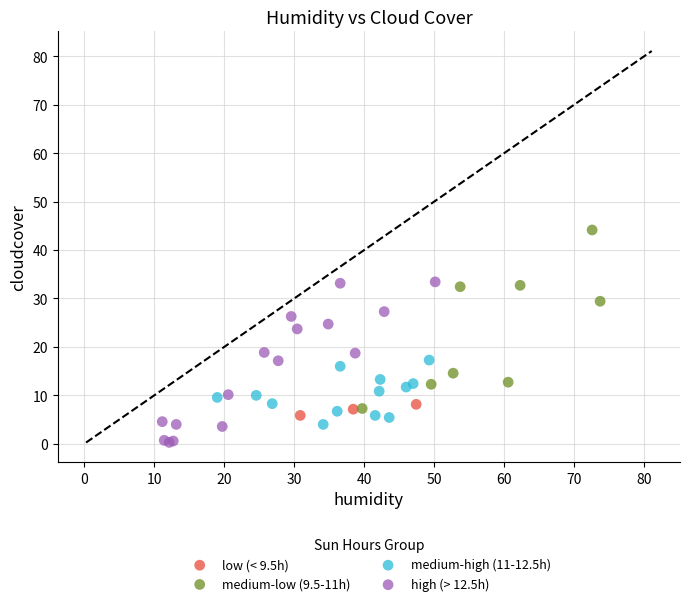

Which series reaches the maximum Y coordinate?

medium-low (9.5-11h)